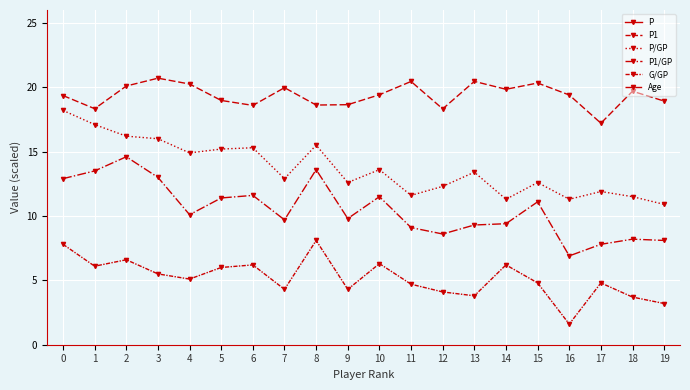

Rank the series at 13 from highest to lowest value.

P, P1, Age, P/GP, P1/GP, G/GP